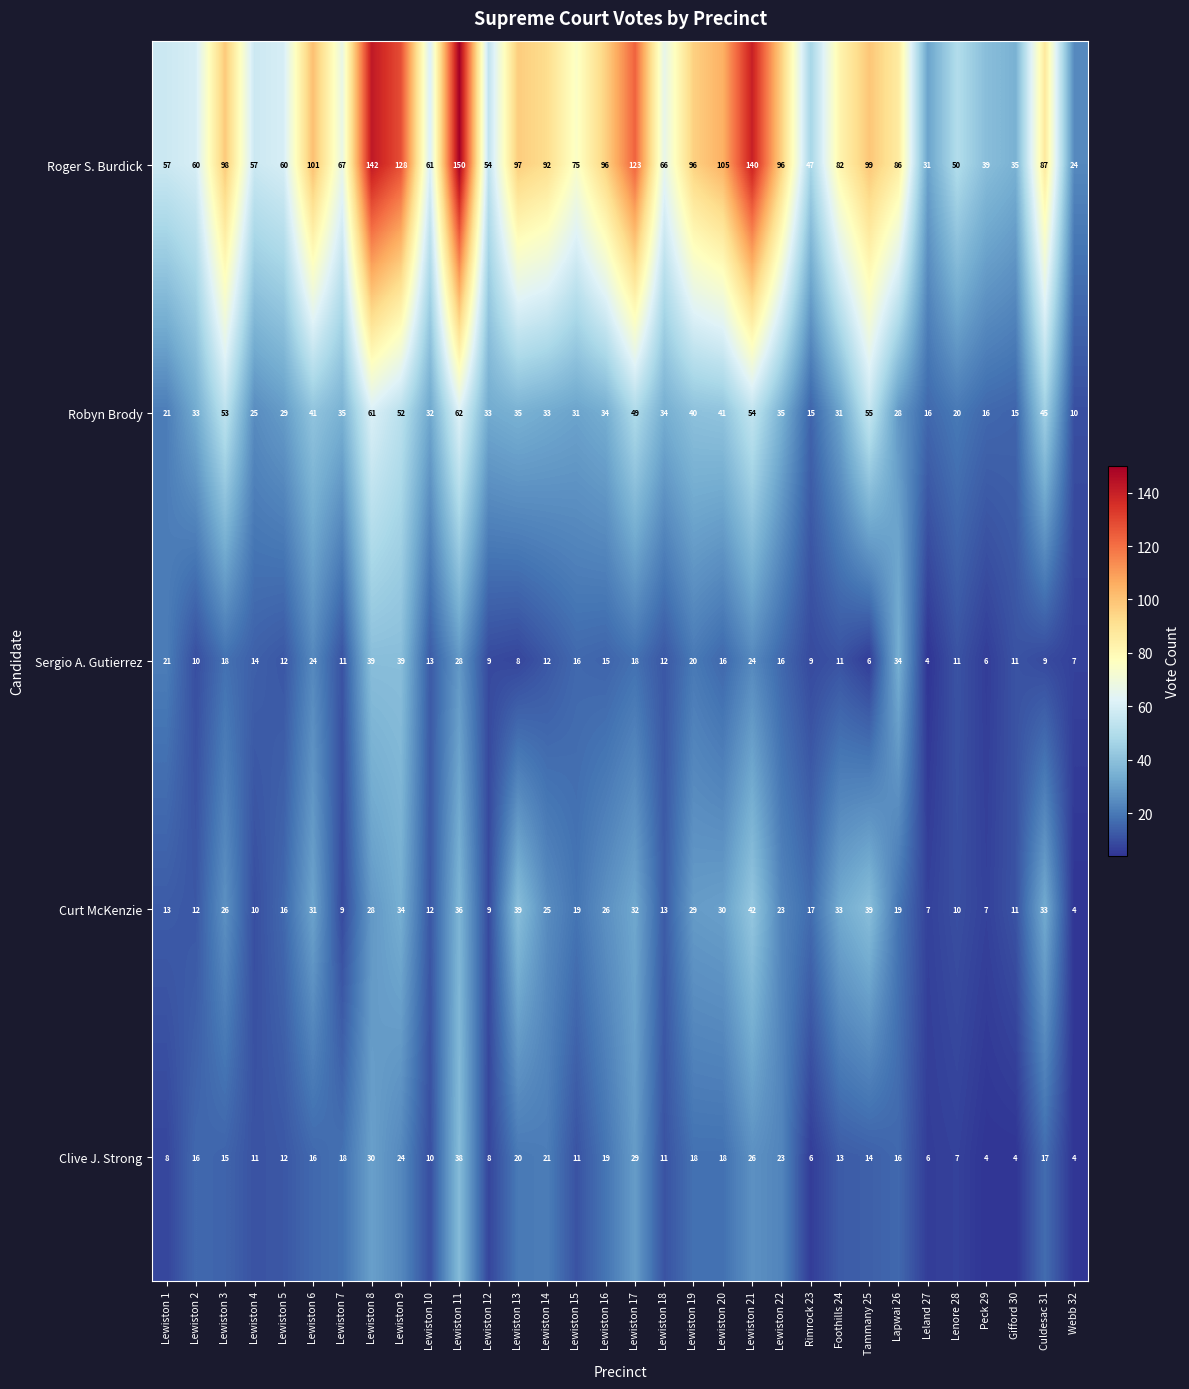

Rank the series at Lewiston 10 from highest to lowest value.

Roger S. Burdick, Robyn Brody, Sergio A. Gutierrez, Curt McKenzie, Clive J. Strong